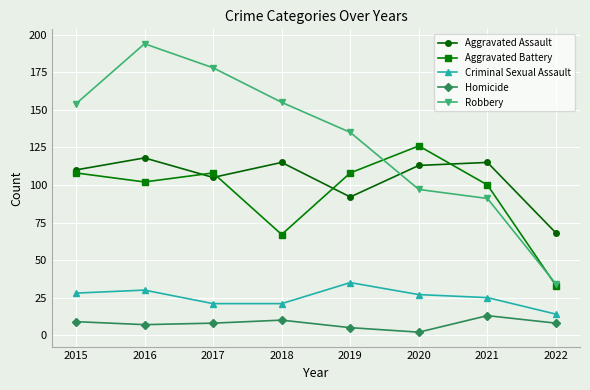

True or false: Criminal Sexual Assault and Aggravated Battery intersect in this chart.

False